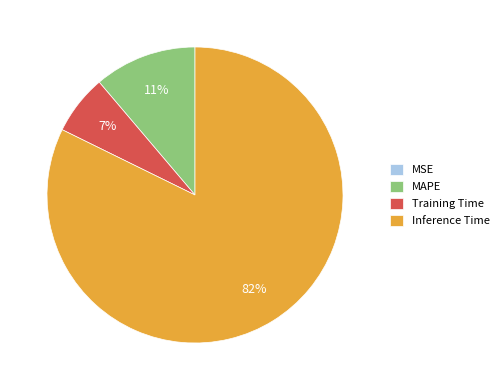

To the nearest percent, what portion does Inference Time represent?

82%